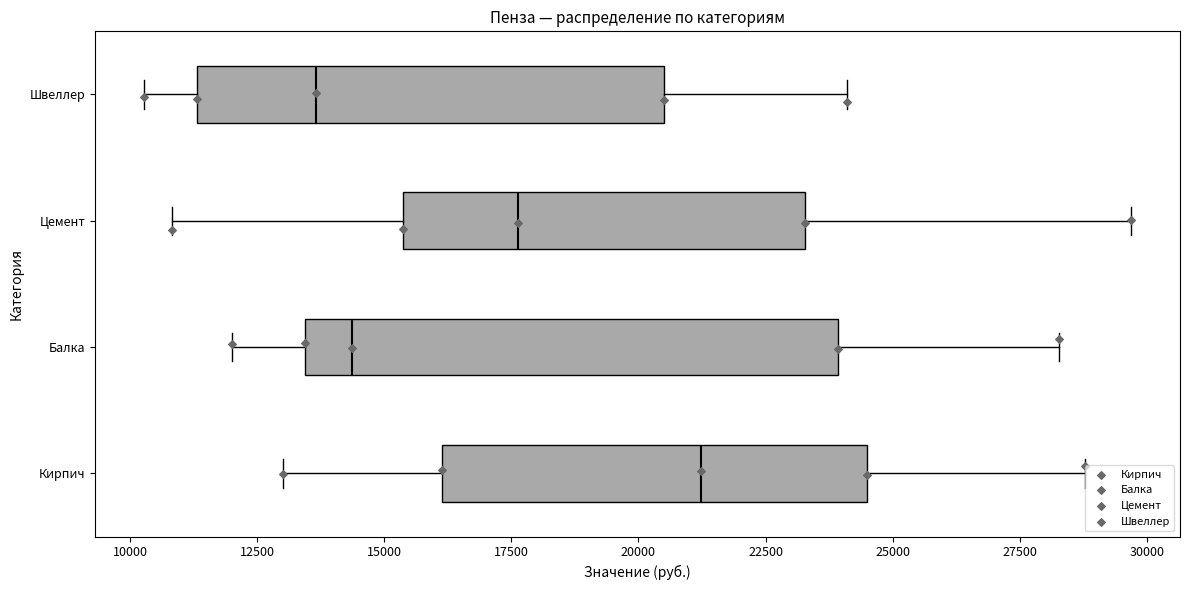

Which box's median line is the furthest to the right?

Кирпич